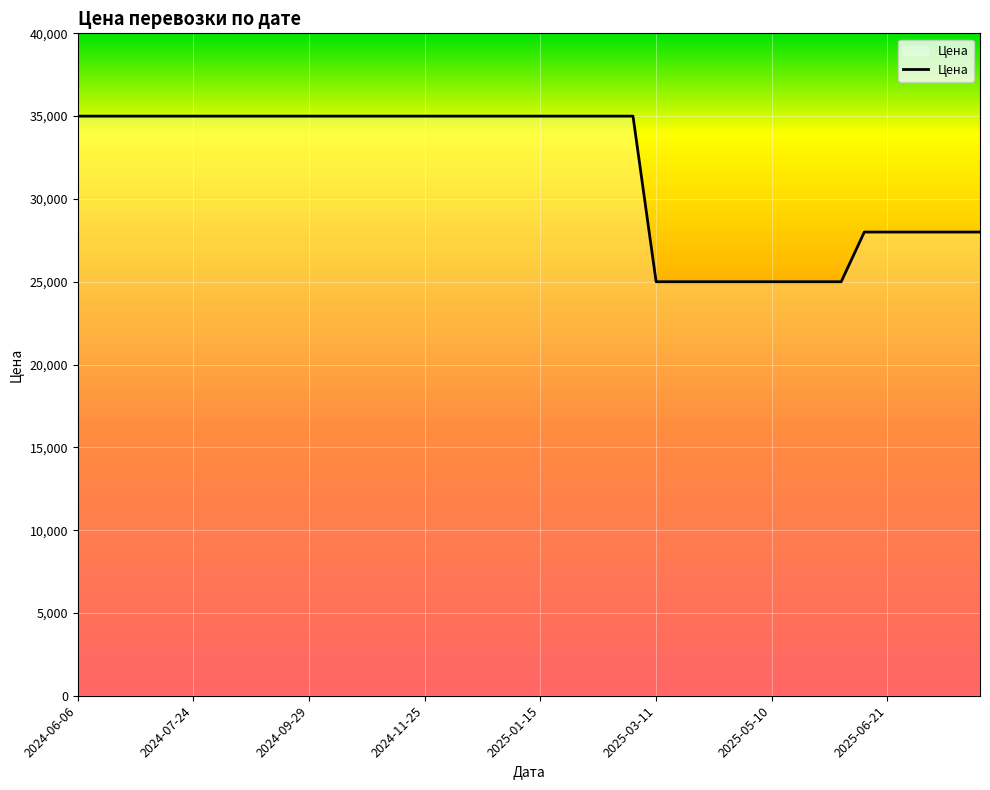

What is the maximum value shown in the chart?

35000